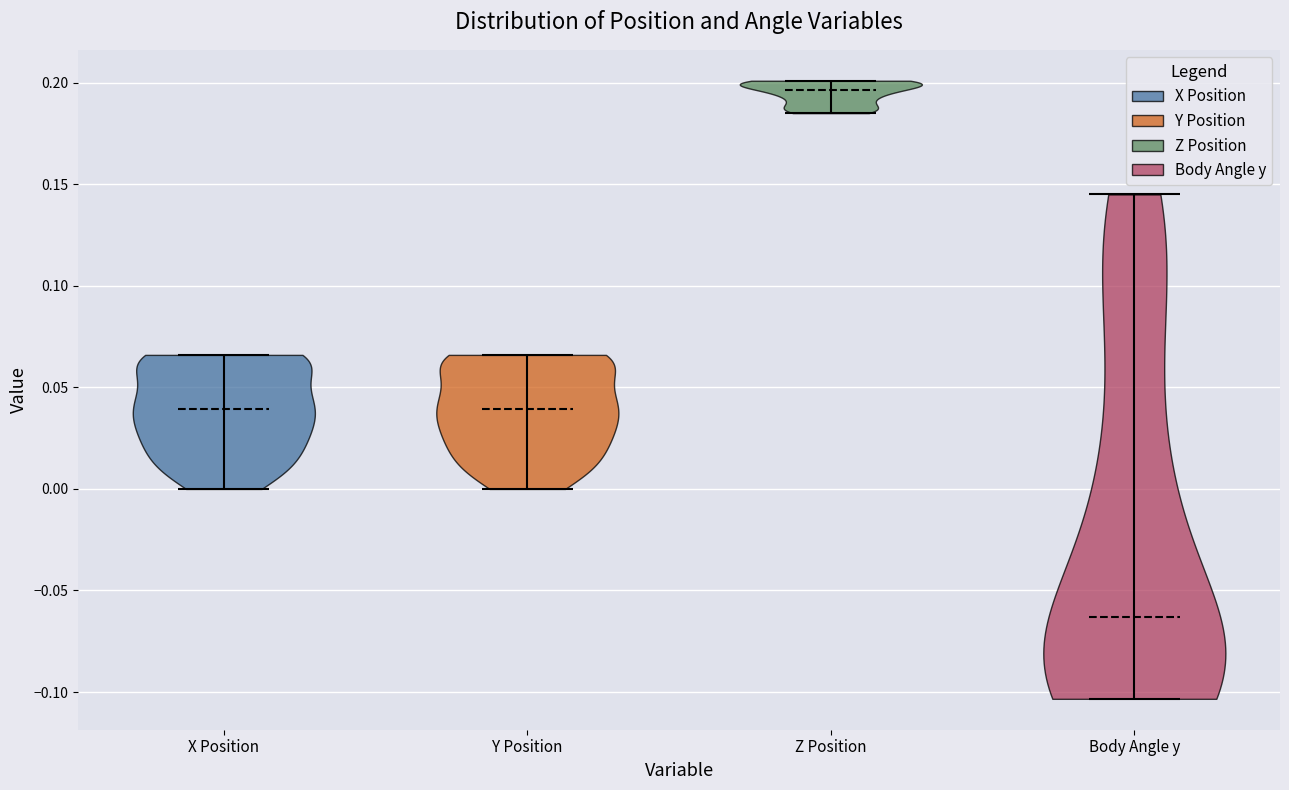

What is the lowest point the violin for Z Position reaches on the y-axis? The values are not printed on the chart, so give them approximately, as read against the axis.

0.185